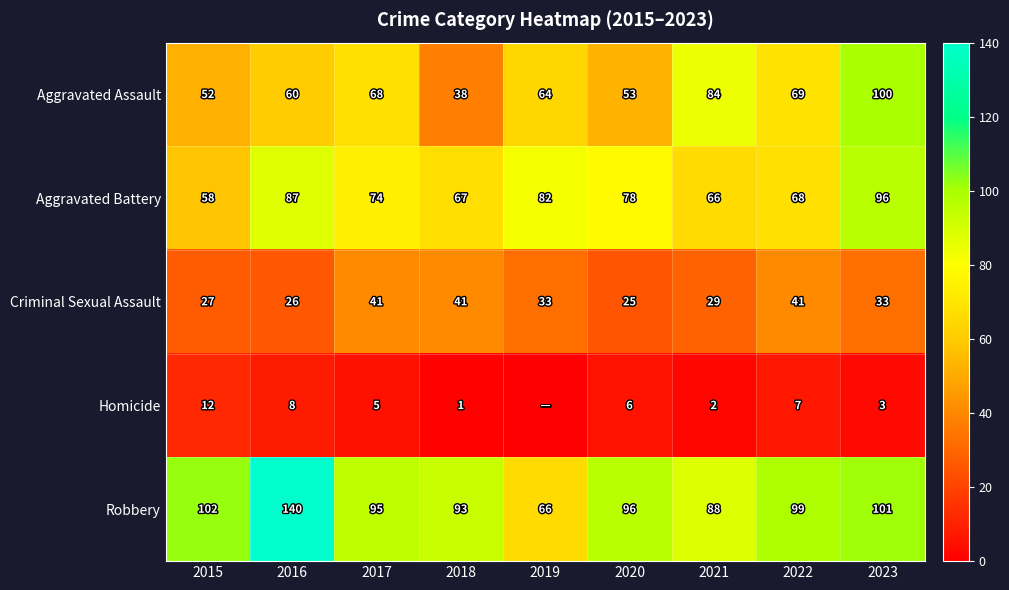

At 2021, list the series in order from smallest to largest.

Homicide, Criminal Sexual Assault, Aggravated Battery, Aggravated Assault, Robbery